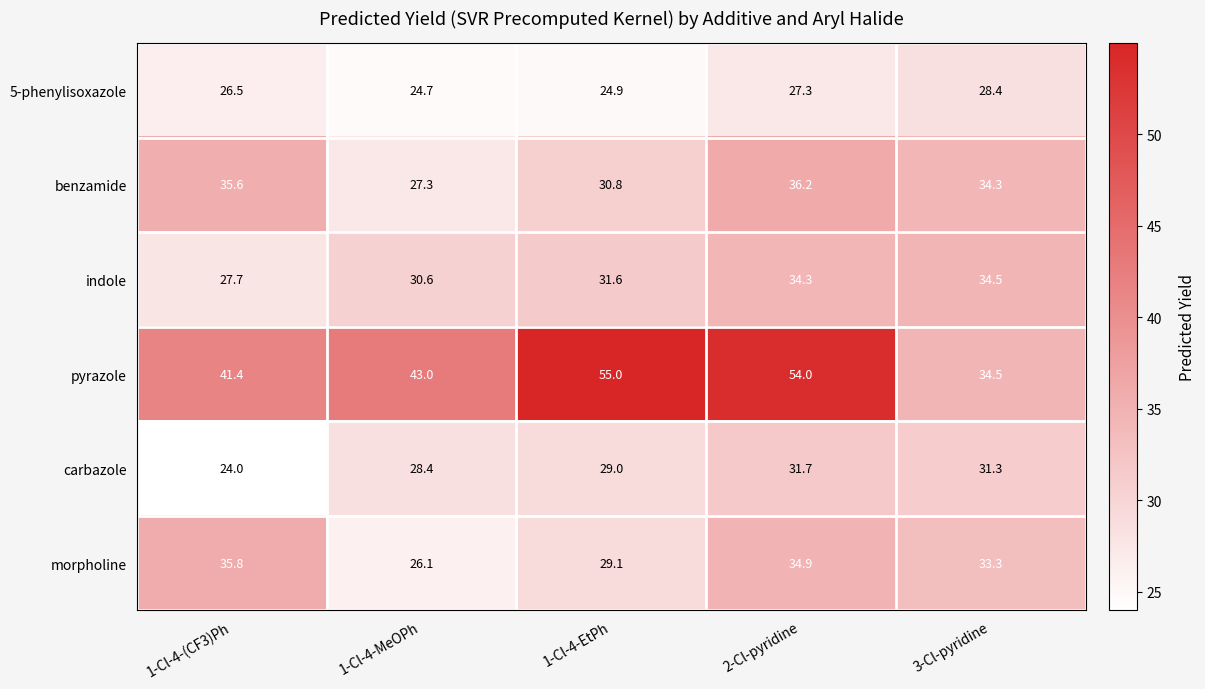

Which series changed the most between 1-Cl-4-MeOPh and 1-Cl-4-EtPh?

pyrazole